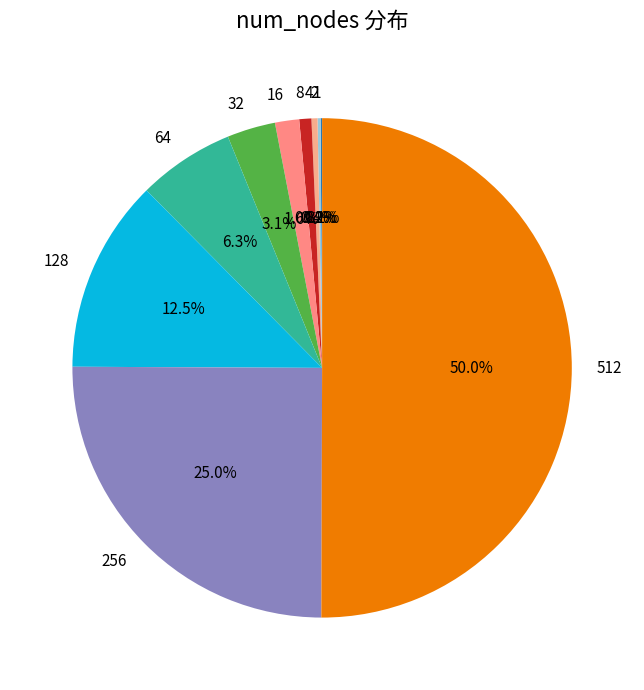

What portion of the pie excludes 4?

99.6%